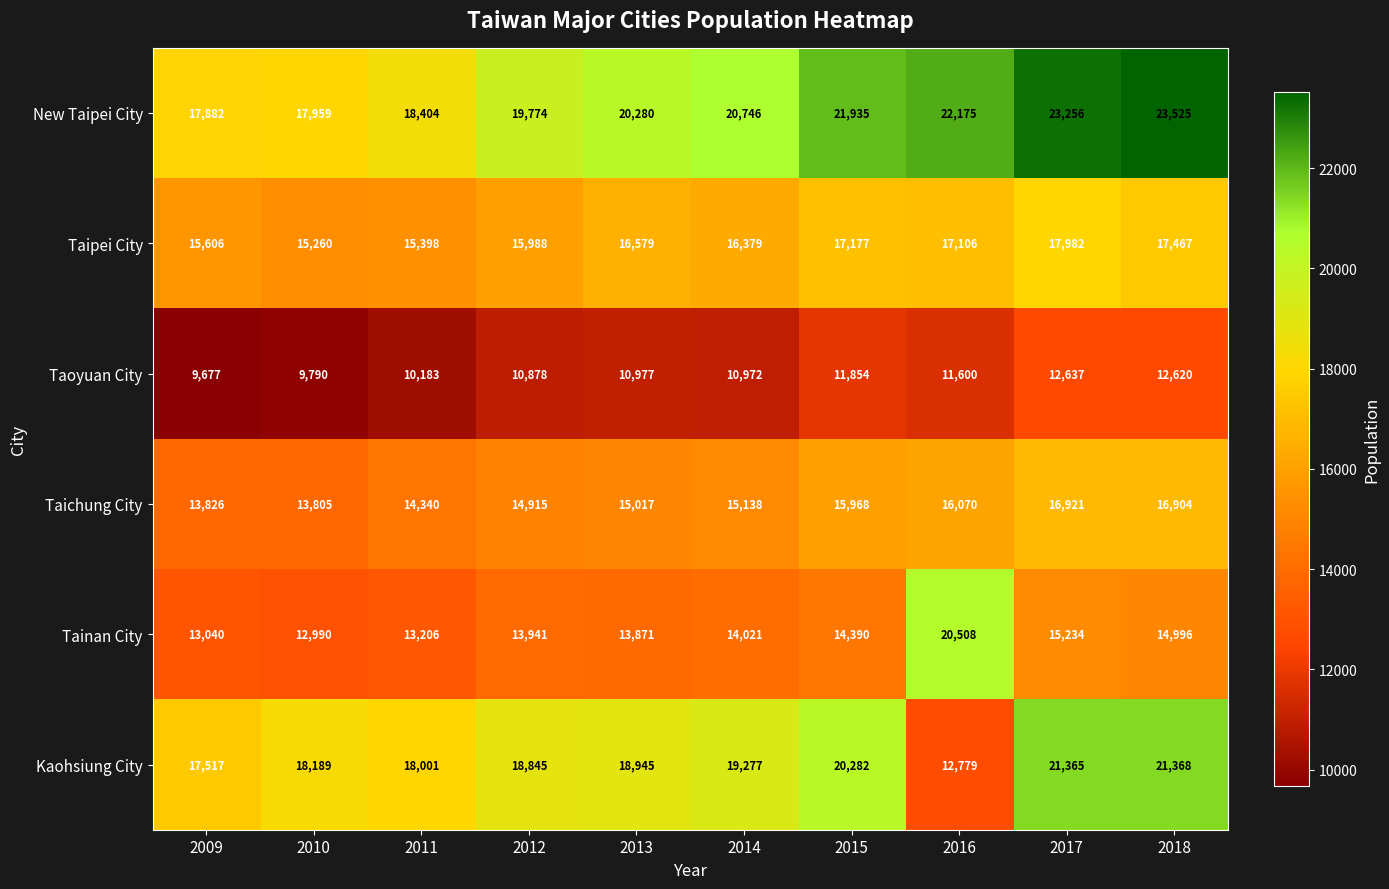

At which category does the chart reach its peak across all series?

2018